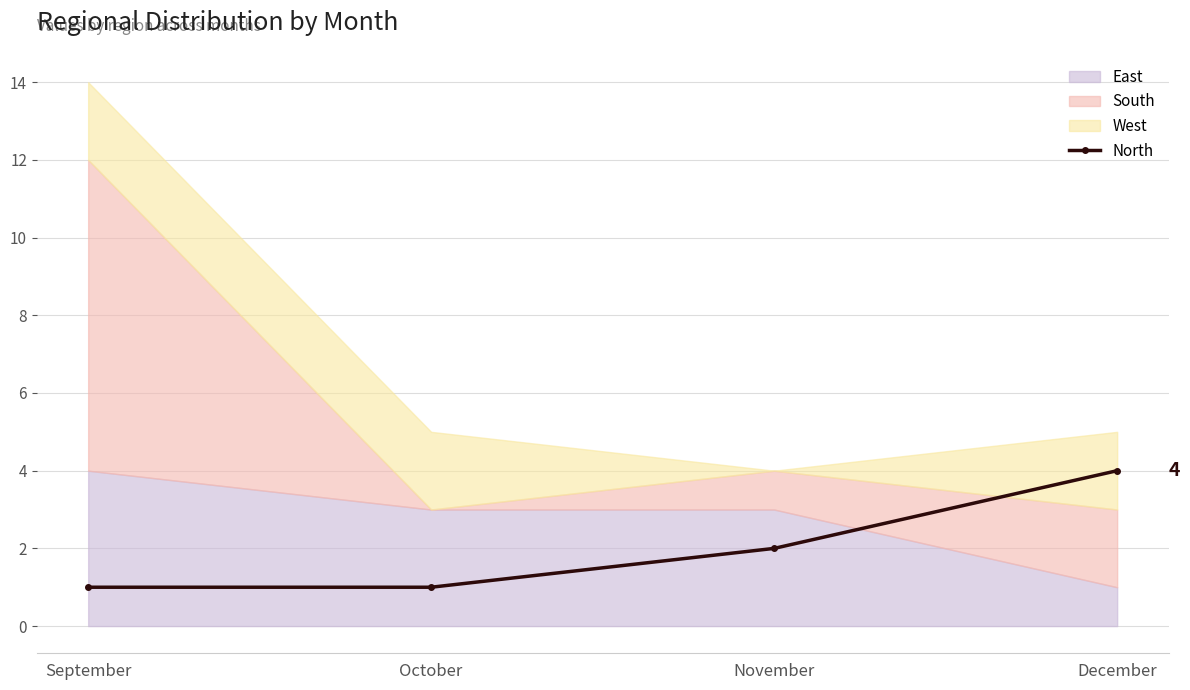

What is the difference between the maximum and minimum values?

3